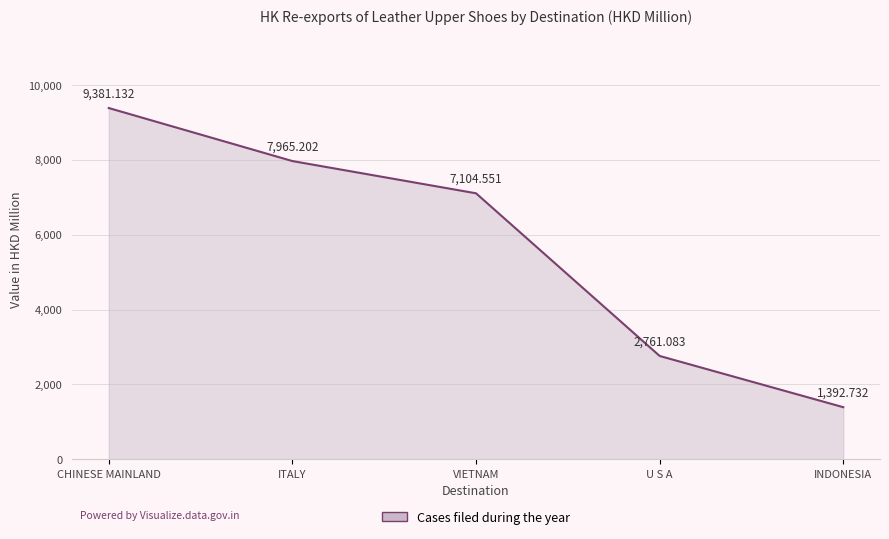

True or false: there are more than 0 points higher than both neighbors.

False